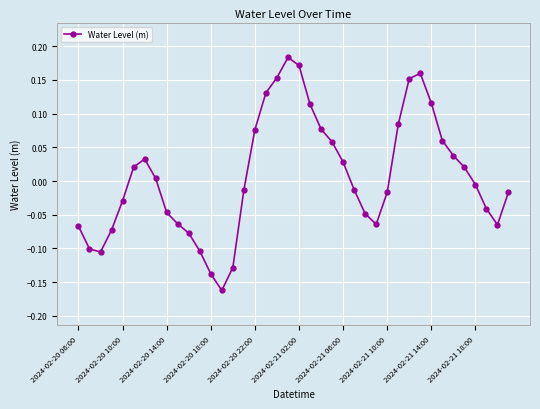

What is the difference between the second highest and second lowest values?

0.3